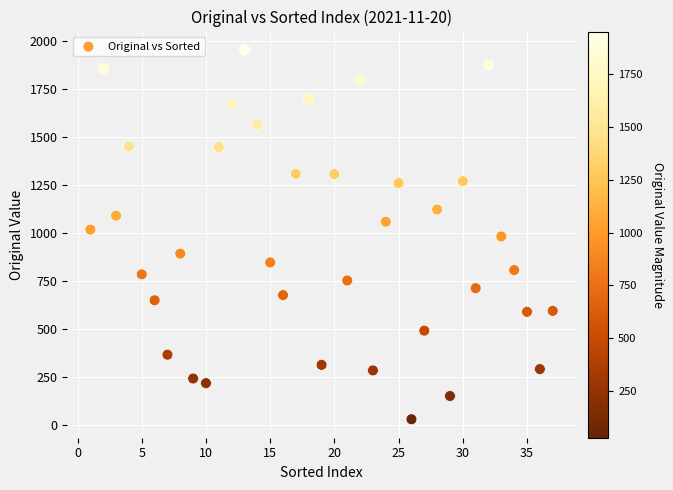

What is the range of X values (max minus min)?

36